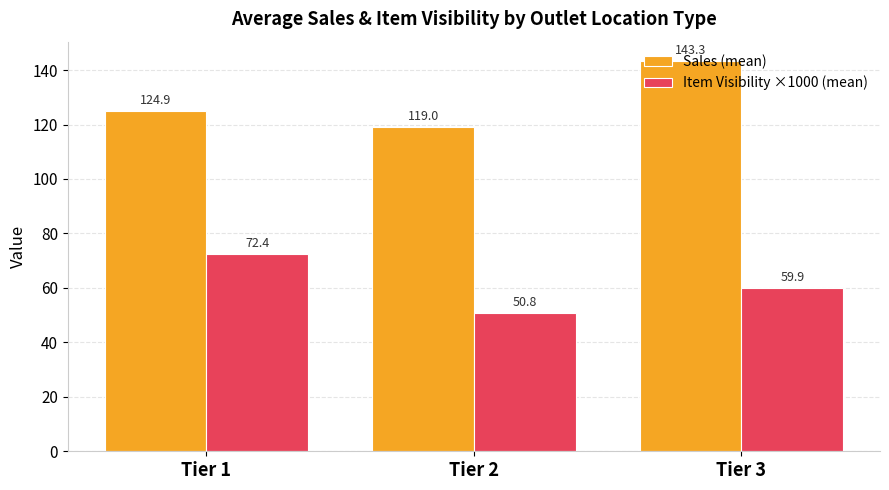

What is the sum of the Sales (mean) values at Tier 1 and Tier 3?

268.2